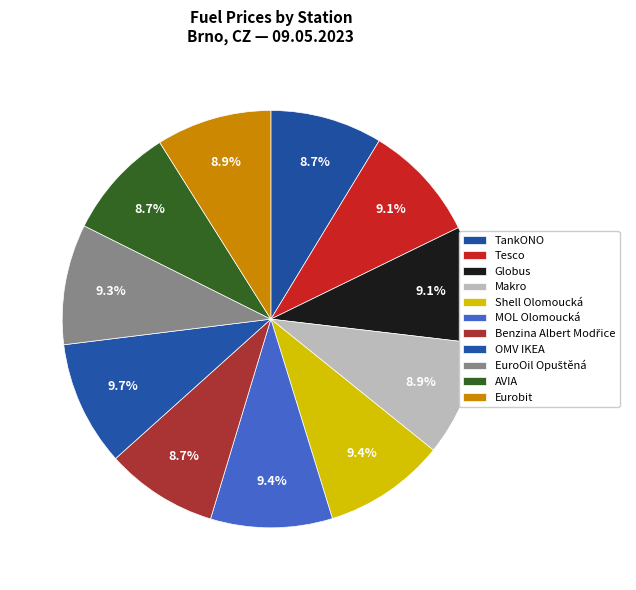

To the nearest percent, what portion does MOL Olomoucká represent?

9%